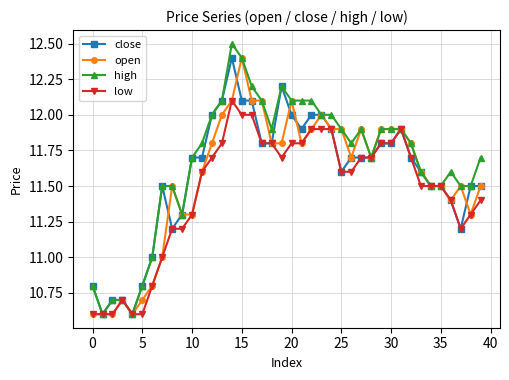

At how many categories does at least one series exceed 10?

40